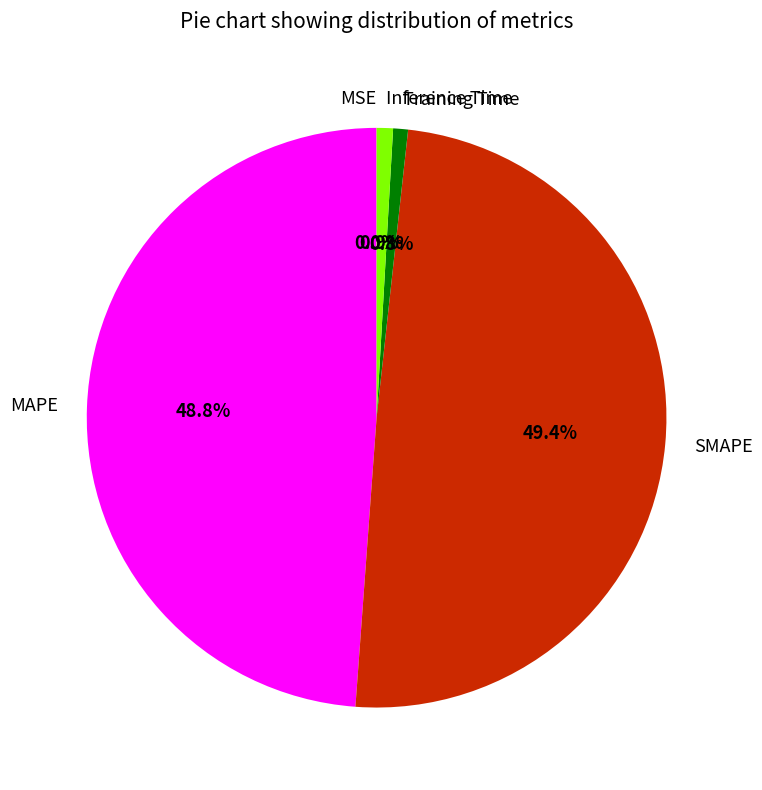

To the nearest percent, what portion does Inference Time represent?

1%